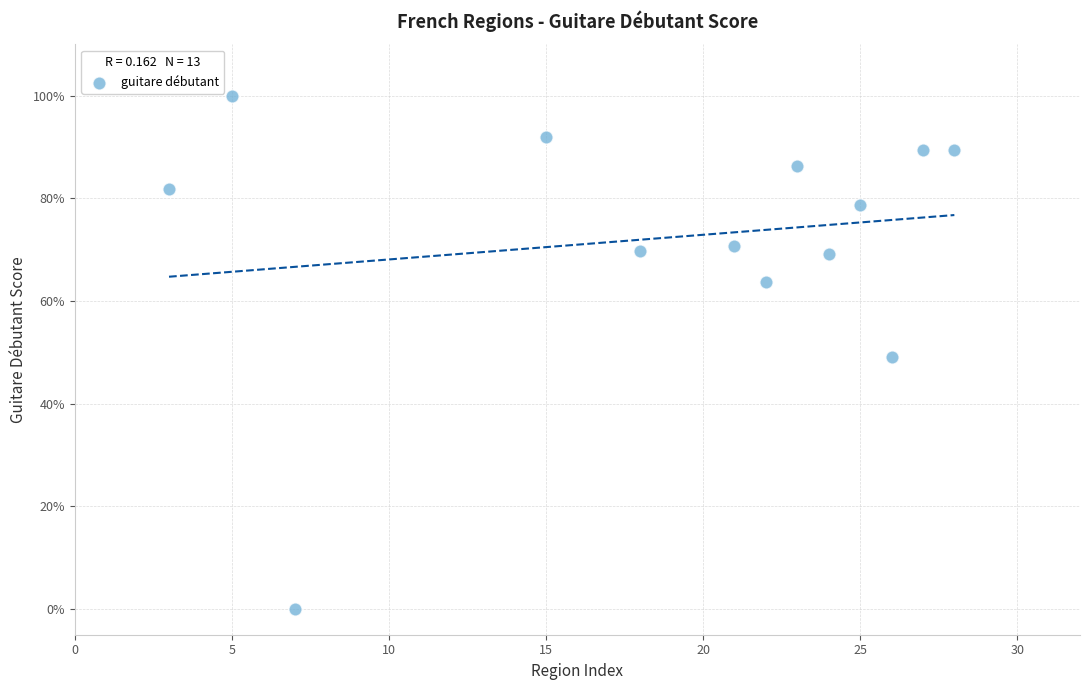

What is the range of X values (max minus min)?

25.0